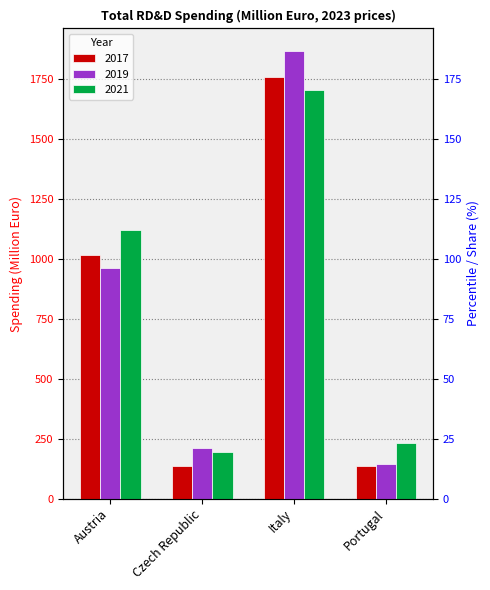

List the labels in order of 2019 value, largest first.

Italy, Austria, Czech Republic, Portugal